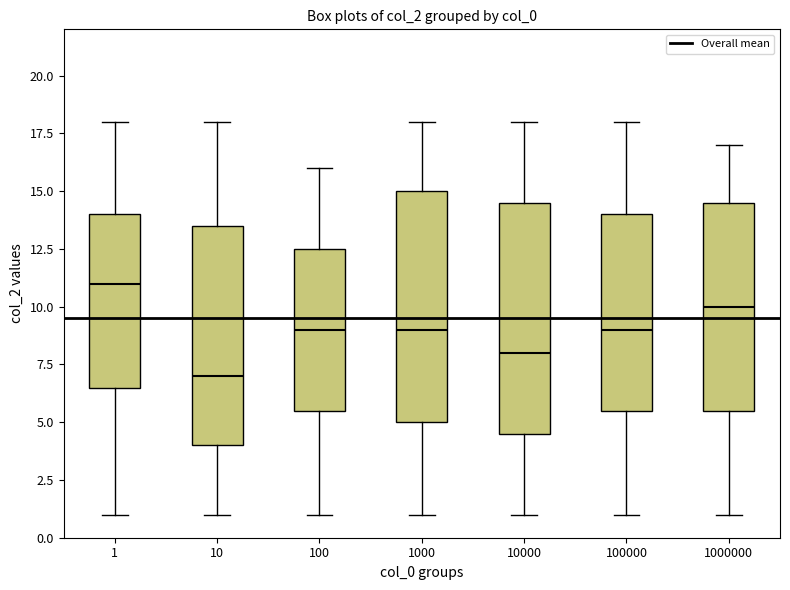

Reading left to right, read every box against the y-axis: the position of its median line, the range the box covers, and the ends of its whiskers. The values are not printed on the chart, so give them approximately, as read against the axis.

1: median 11.0, box 6.5 to 14.0, whiskers 1.0 to 18.0
10: median 7.0, box 4.0 to 13.5, whiskers 1.0 to 18.0
100: median 9.0, box 5.5 to 12.5, whiskers 1.0 to 16.0
1000: median 9.0, box 5.0 to 15.0, whiskers 1.0 to 18.0
10000: median 8.0, box 4.5 to 14.5, whiskers 1.0 to 18.0
100000: median 9.0, box 5.5 to 14.0, whiskers 1.0 to 18.0
1000000: median 10.0, box 5.5 to 14.5, whiskers 1.0 to 17.0